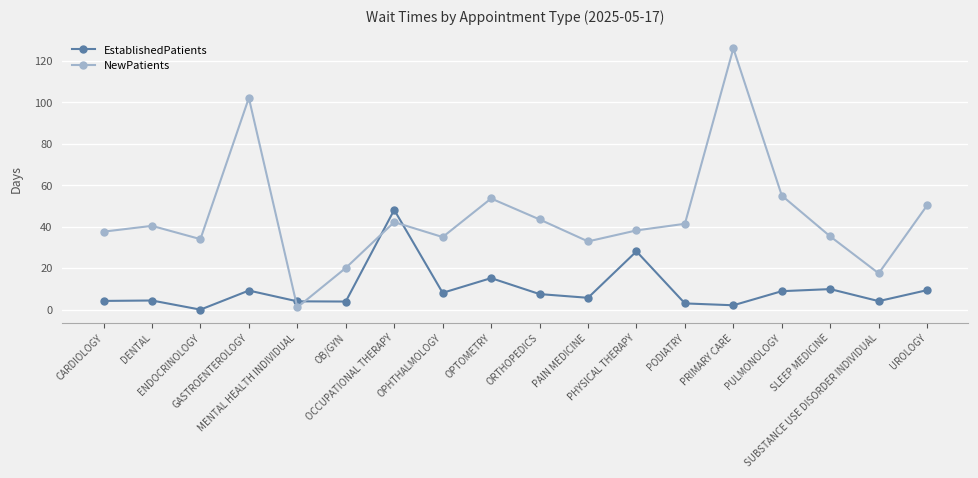

How many series are shown in this chart?

2